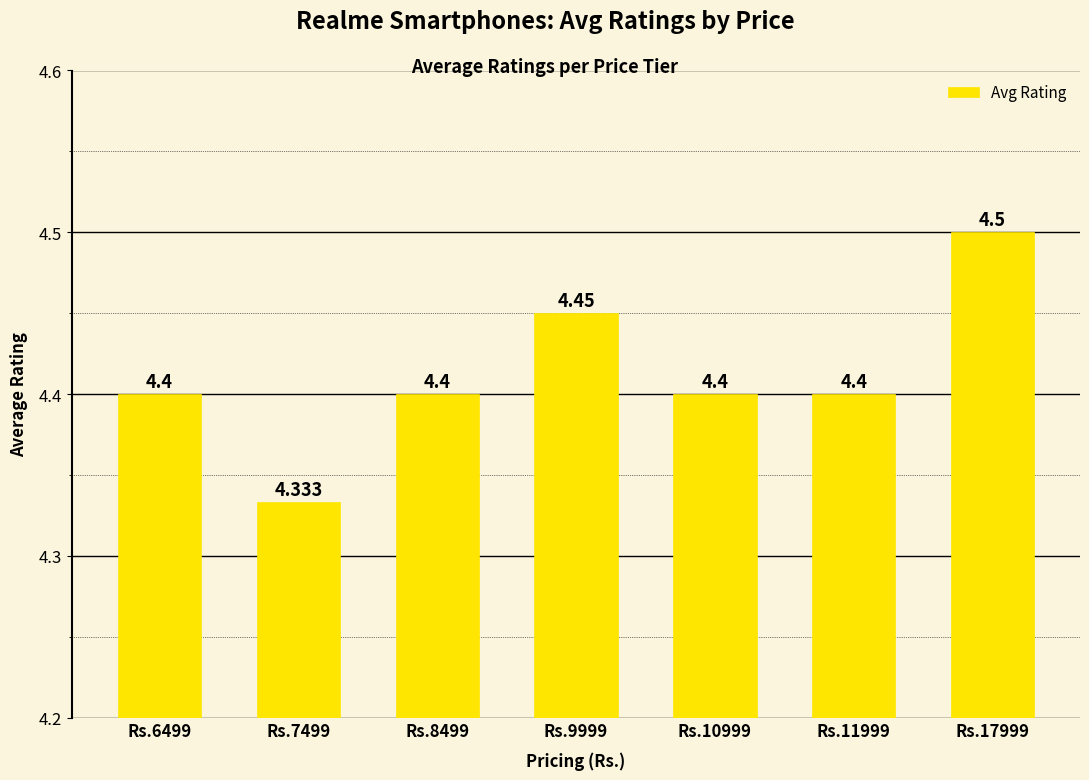

What is the change in value from Rs.7499 to Rs.17999?

+0.2